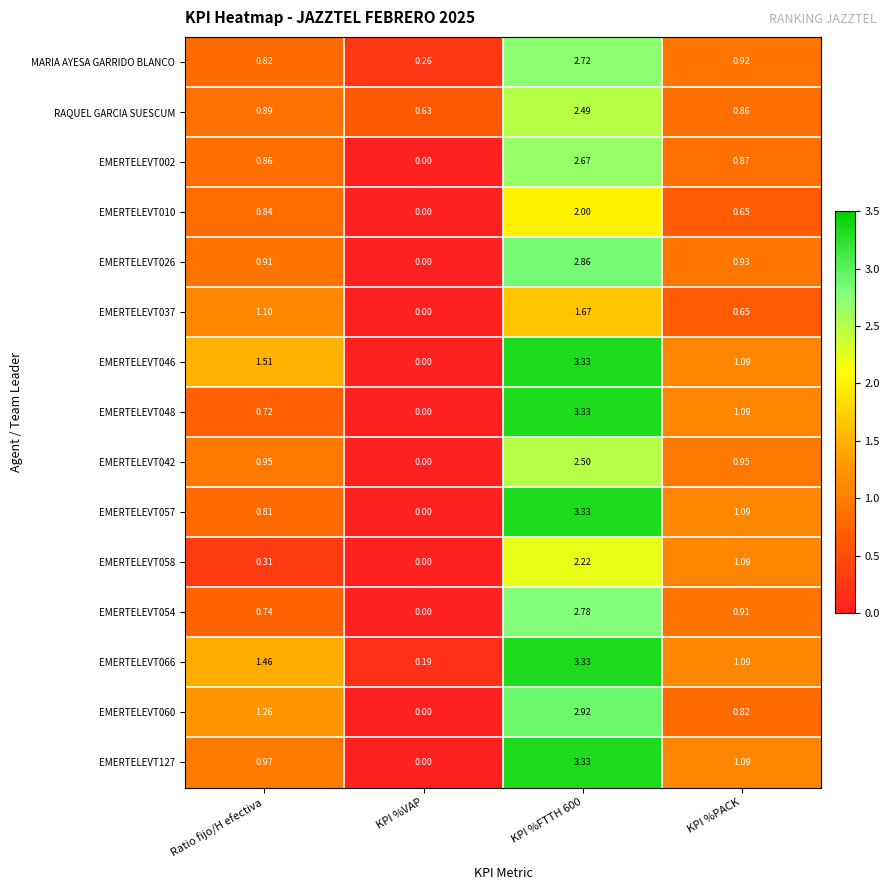

At which label is MARIA AYESA GARRIDO BLANCO closest to 1?

KPI %PACK